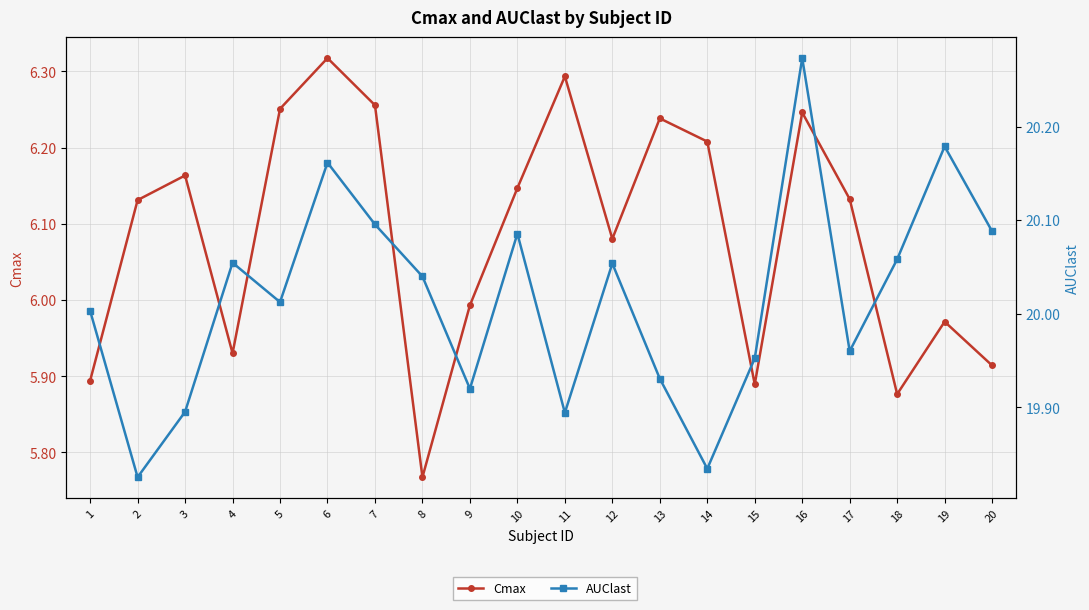

Rank the series by their average value, from lowest to highest.

Cmax, AUClast